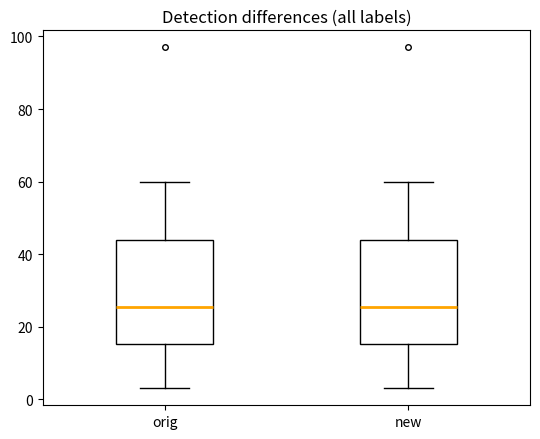

Reading left to right, read every box against the y-axis: the position of its median line, the range the box covers, and the ends of its whiskers. The values are not printed on the chart, so give them approximately, as read against the axis.

orig: median 26, box 16 to 44, whiskers 4 to 60
new: median 26, box 16 to 44, whiskers 4 to 60